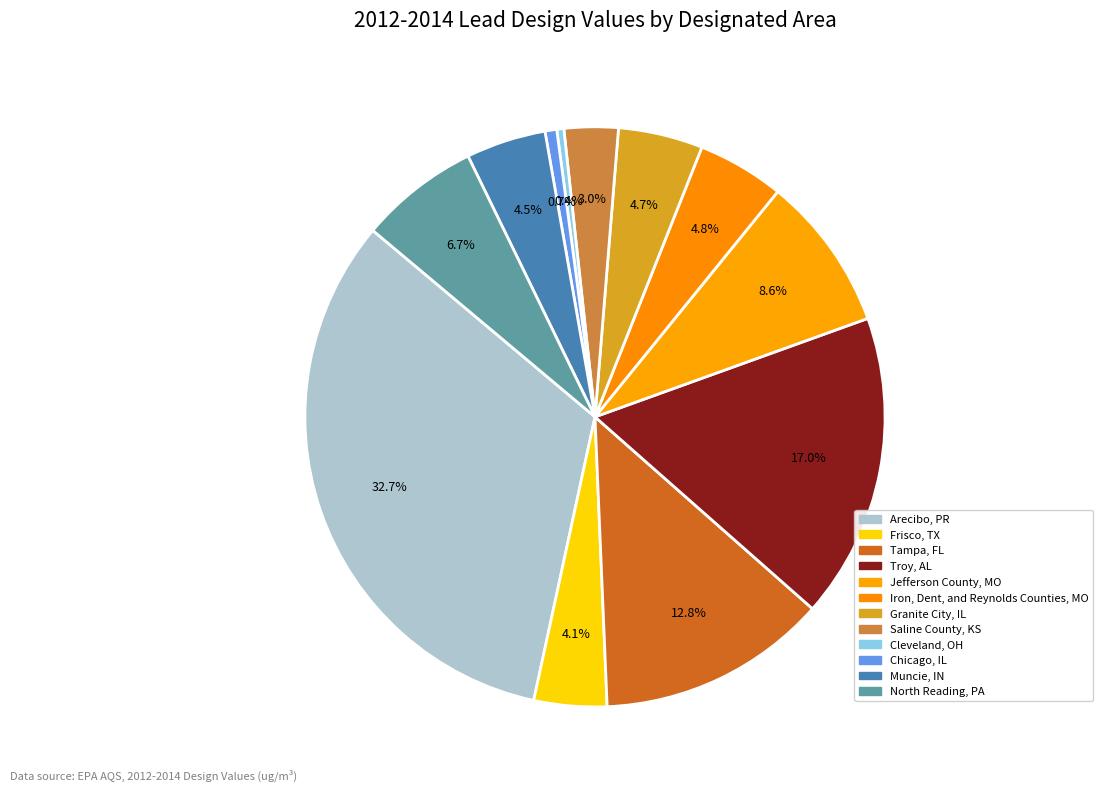

Count the number of slices in the pie.

12